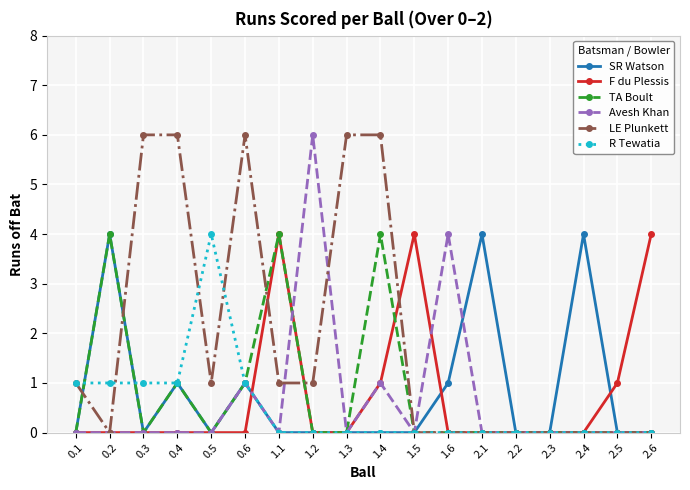

At which category does TA Boult reach its first local valley?

0.3